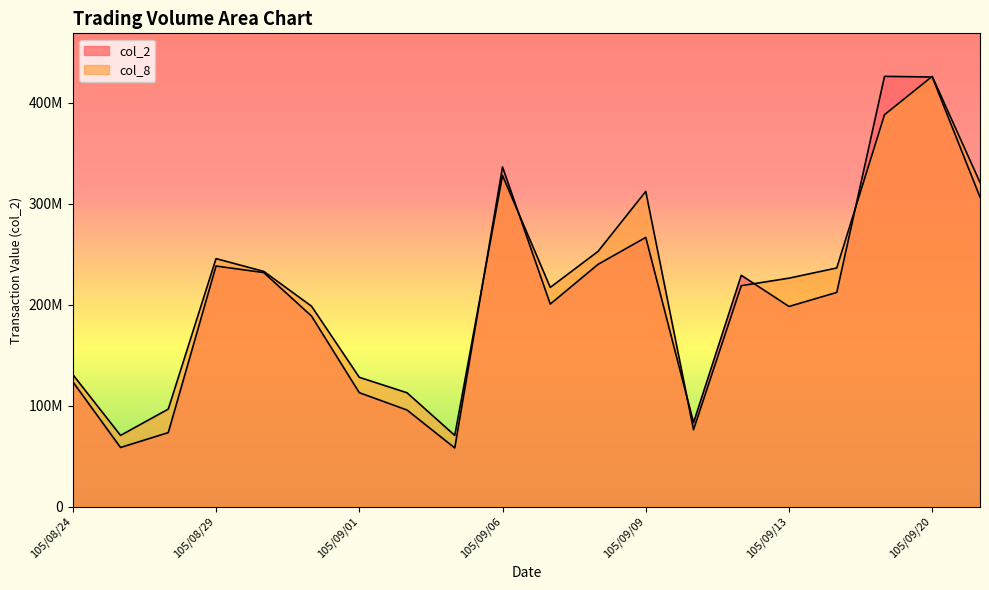

What is the sum of all col_8 values?

4290434841.2